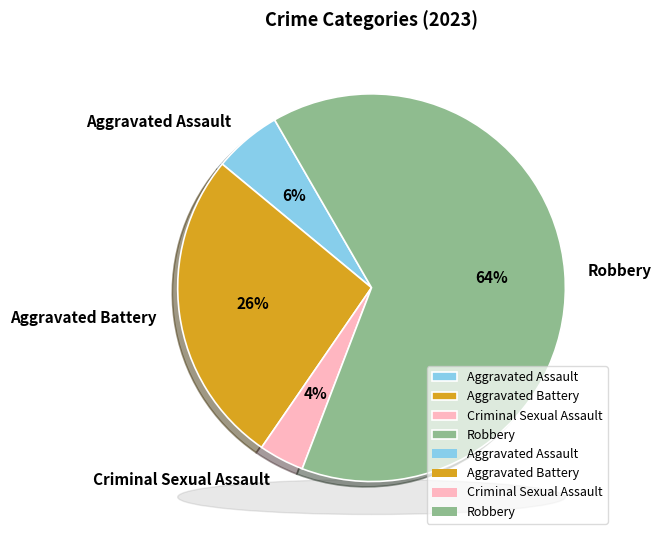

How many segments does this pie chart have?

4